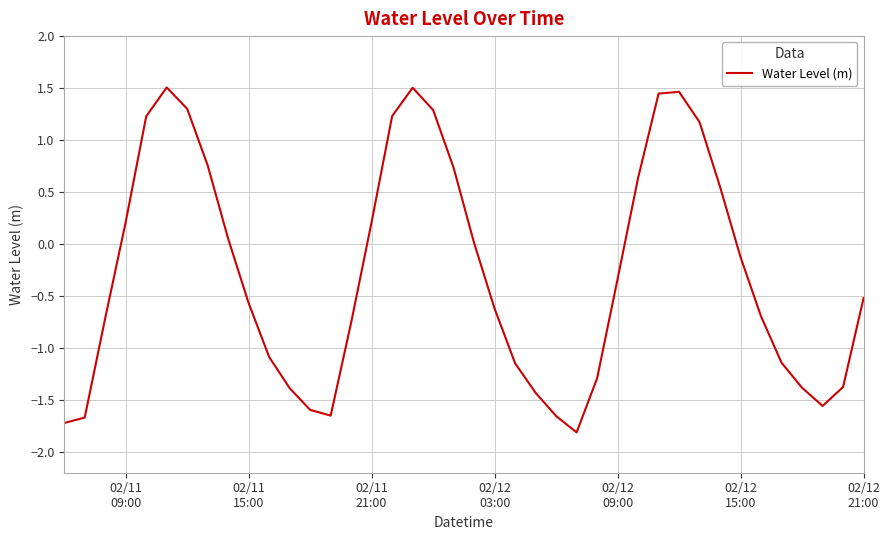

What is the difference between the maximum and minimum values?

3.3